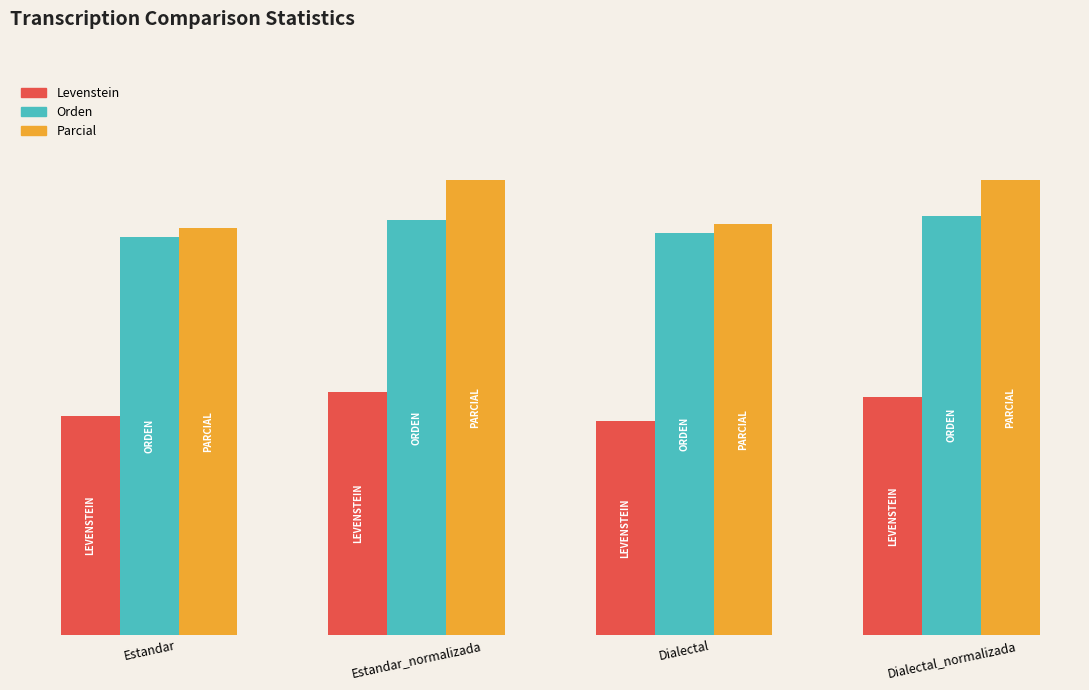

Are the bars grouped side by side (vs. stacked)?

Yes